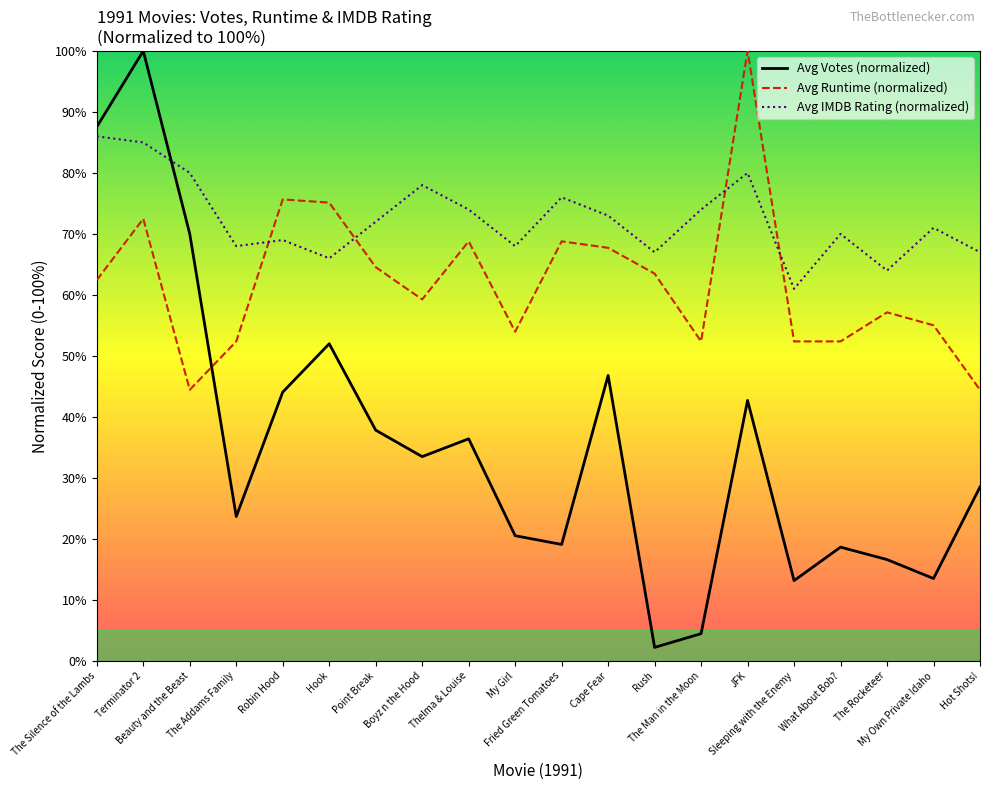

What is the total value across all series at Robin Hood?

188.7